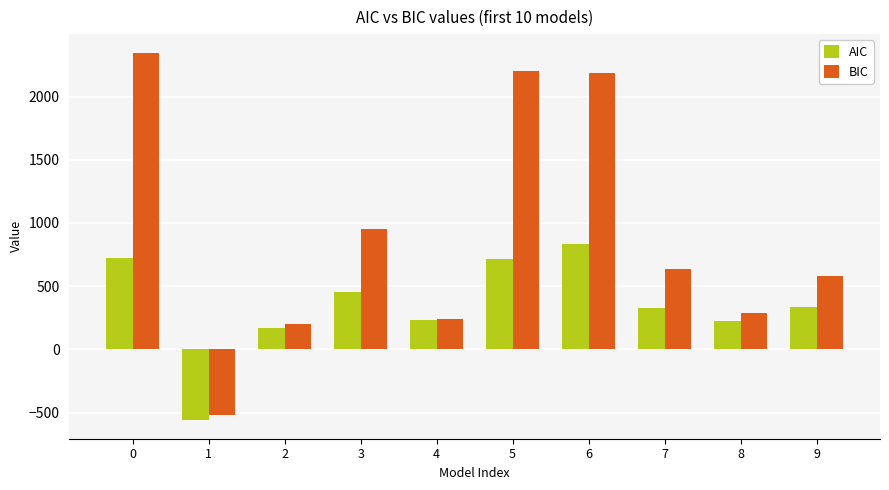

What is the maximum value for BIC?

2349.0